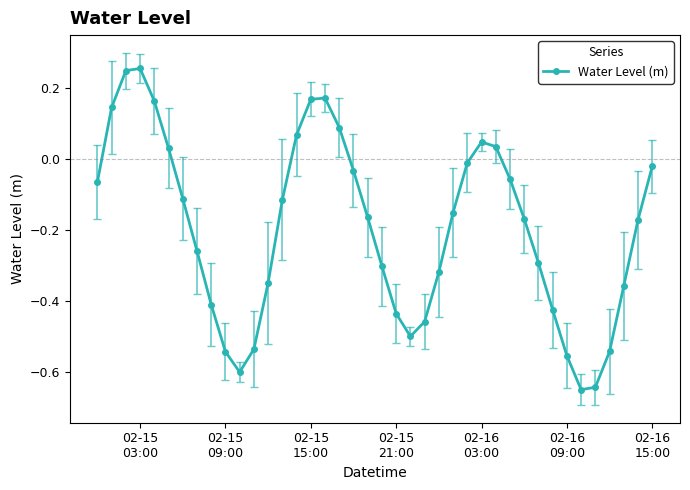

True or false: the data has more than 2 interior local peaks.

True